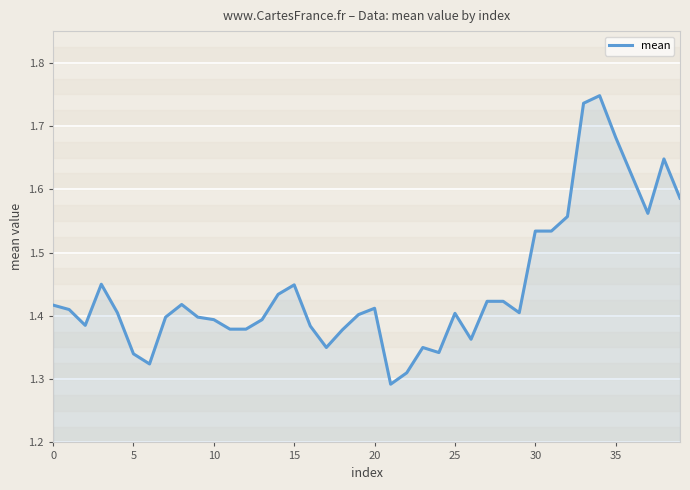

How many lines are shown in the chart?

1